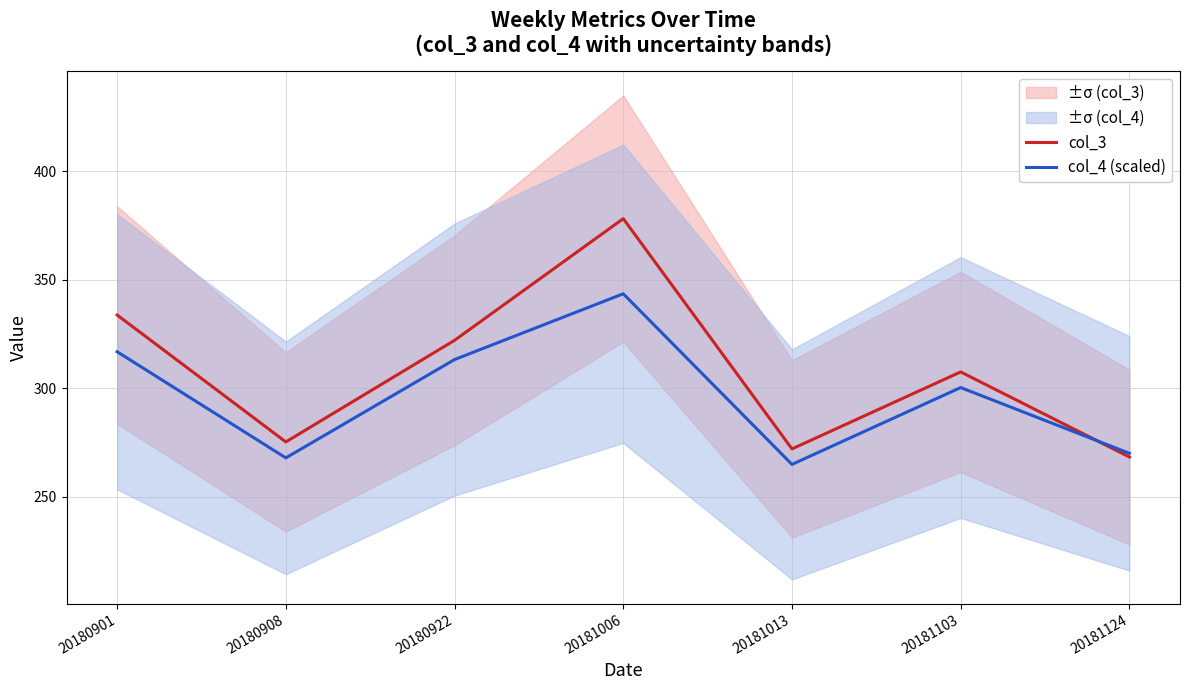

Is the value of col_3 at 20181124 greater than the value of col_4 (scaled) at 20180922?

No